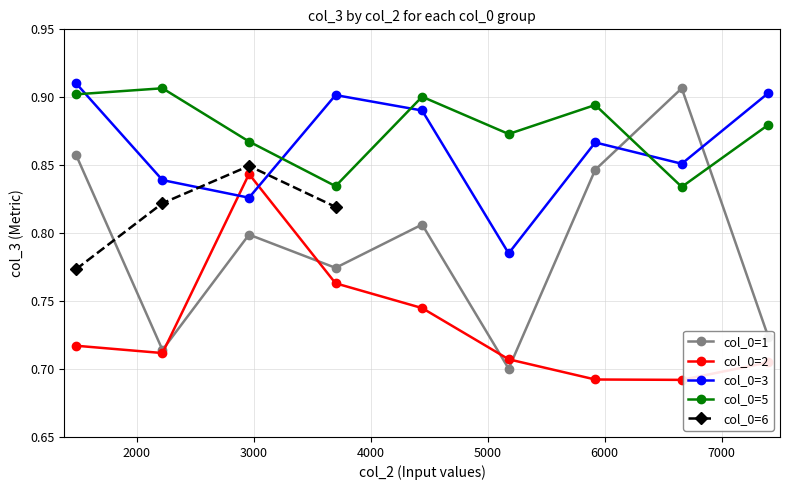

How many col_0=1 values are between 0 and 1?

9